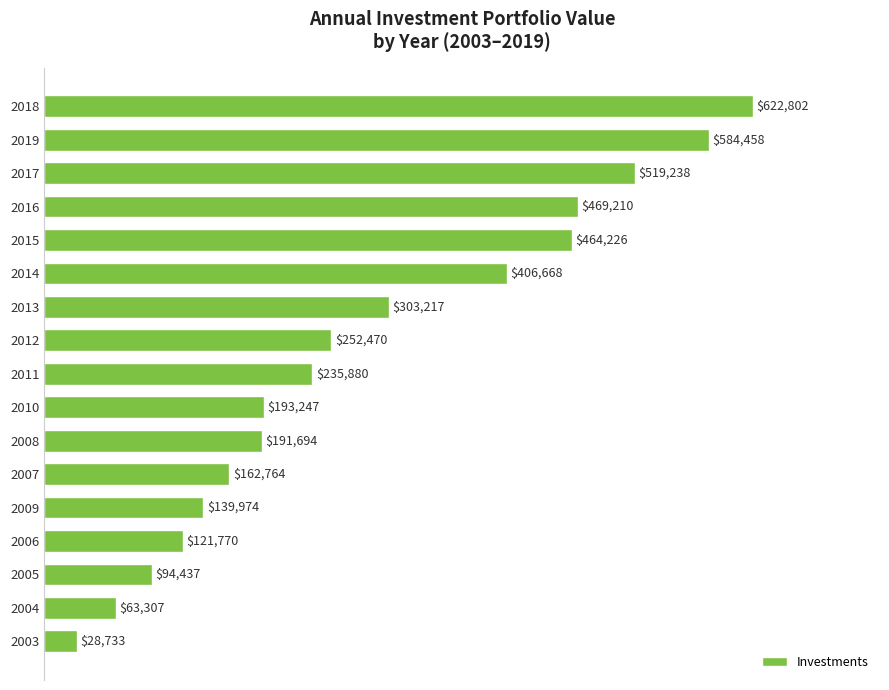

Which category has the lowest value across all series?

2003